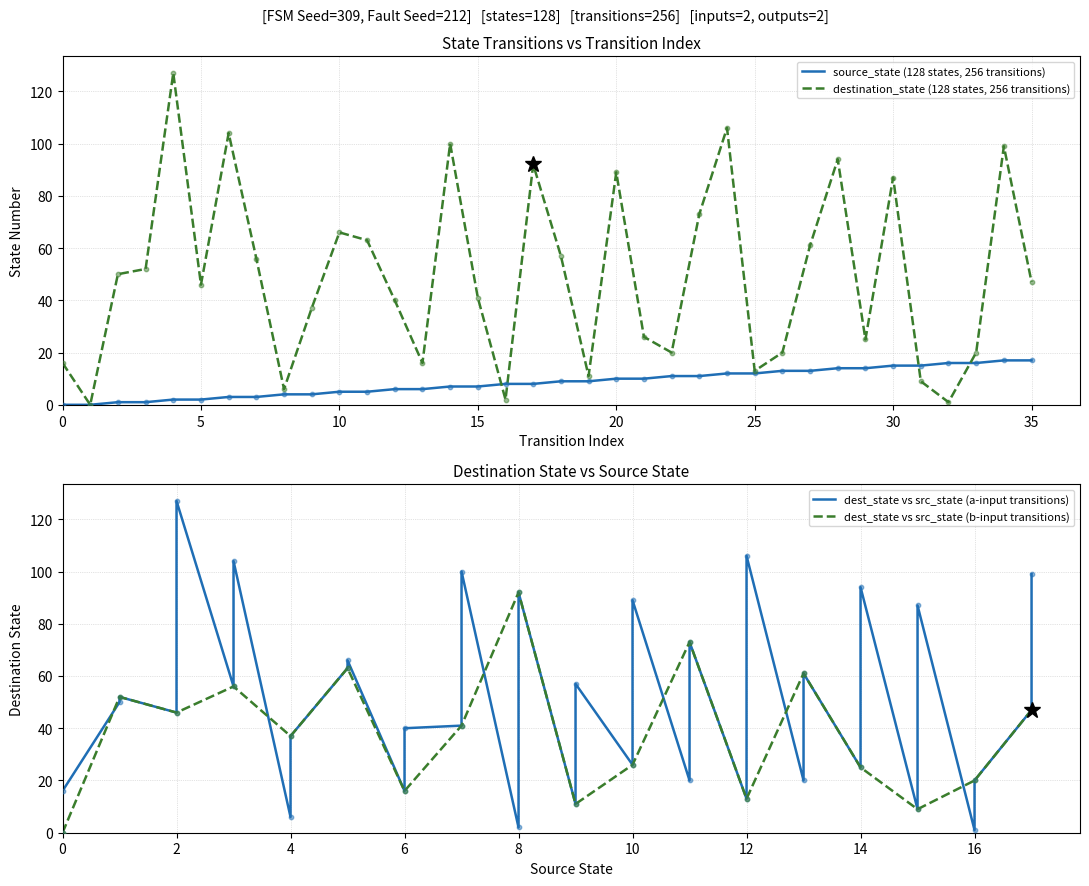

Which series contains the highest Y value?

destination_state